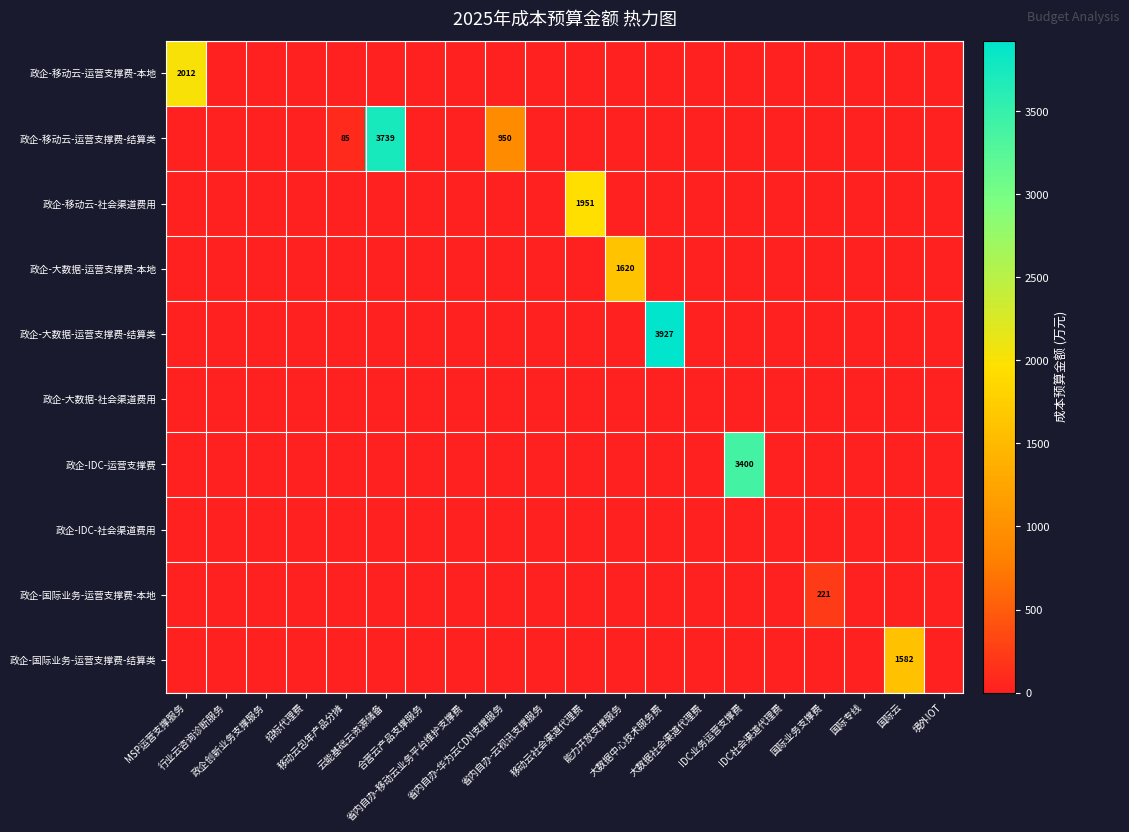

What is the average value of the 政企-国际业务-运营支撑费-本地 series?

11.1